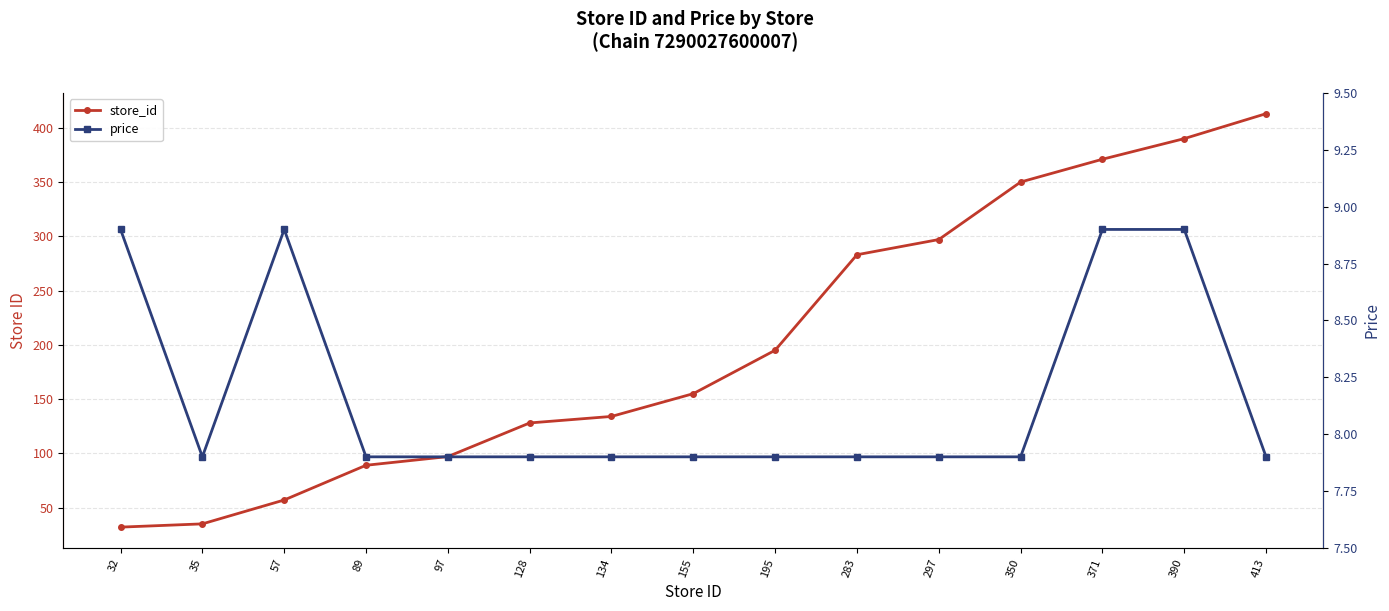

Reading right to left, what are all the values shown in this chart?

store_id: 413.0	390.0	371.0	350.0	297.0	283.0	195.0	155.0	134.0	128.0	97.0	89.0	57.0	35.0	32.0
price: 7.9	8.9	8.9	7.9	7.9	7.9	7.9	7.9	7.9	7.9	7.9	7.9	8.9	7.9	8.9